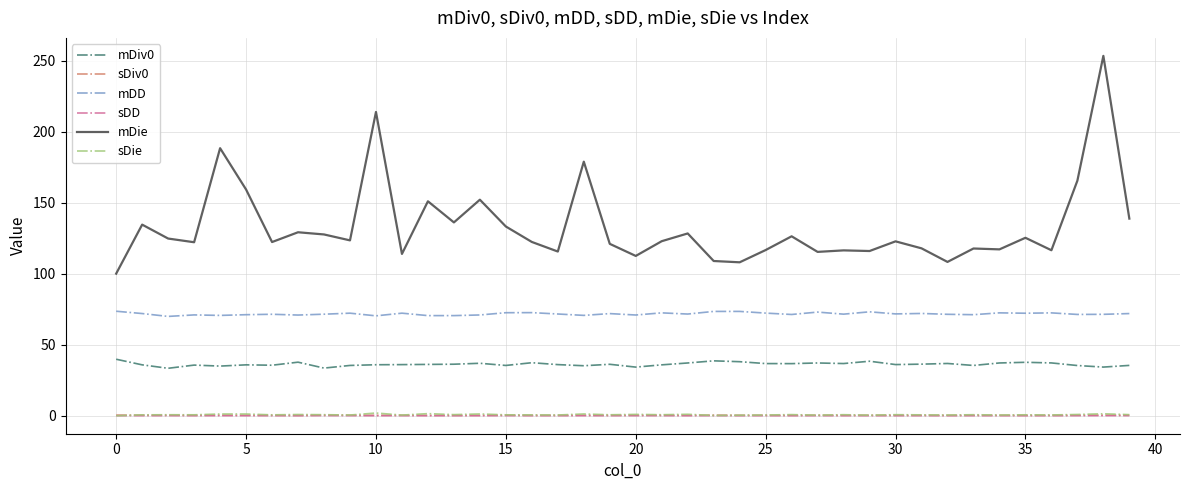

True or false: mDiv0 and sDD cross at least once.

False